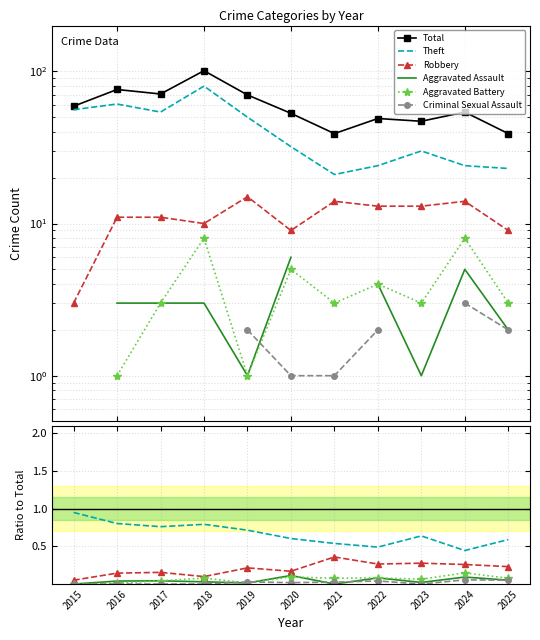

At which label is Aggravated Battery closest to 0?

2015